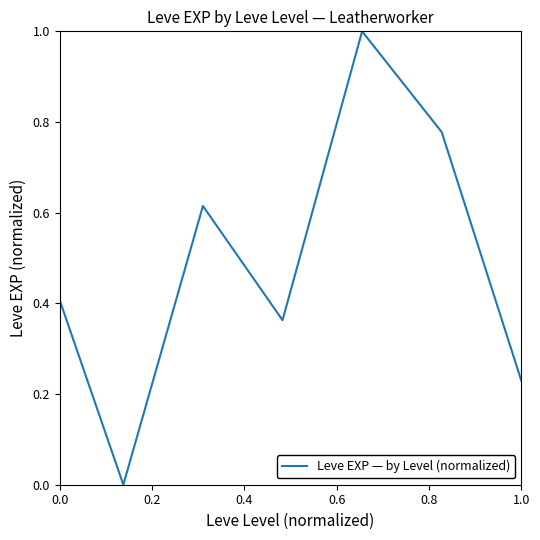

What is the greatest value displayed?

1.0